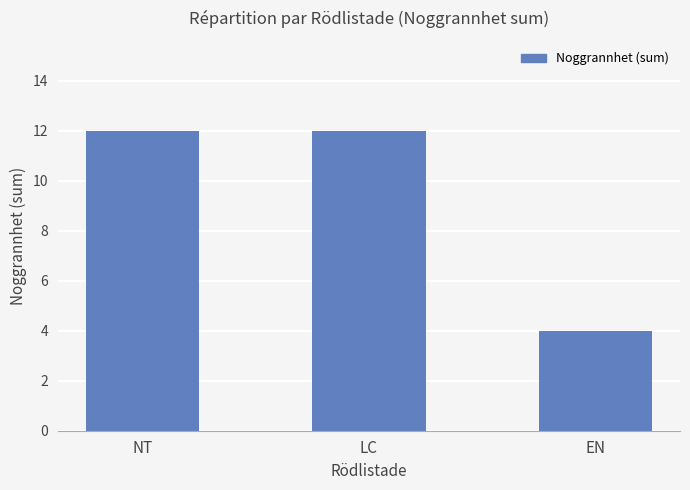

What position from the left is LC?

2